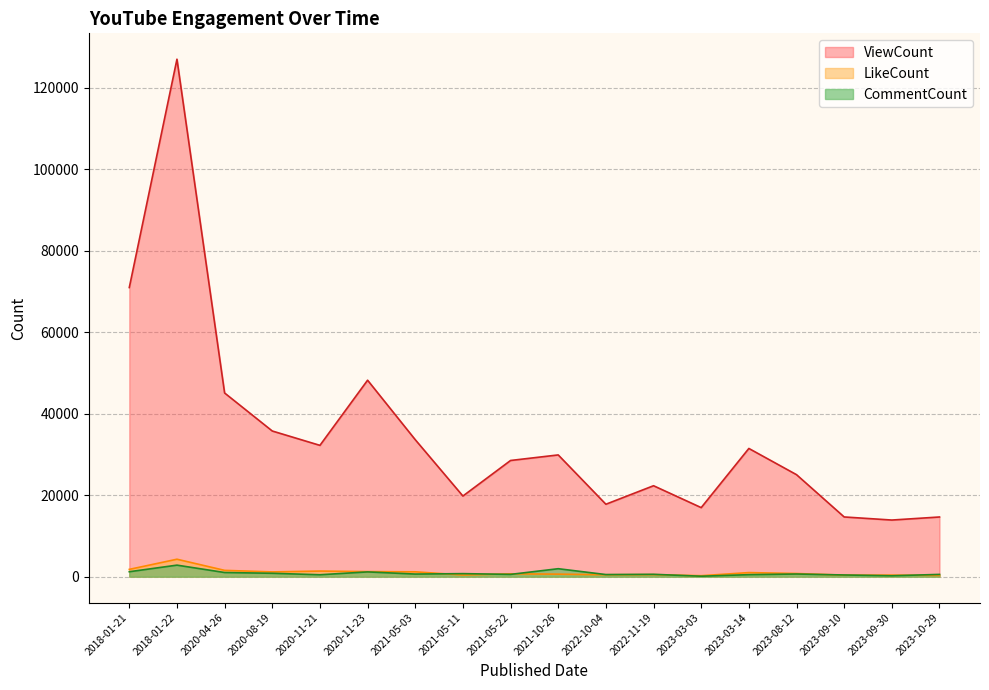

Rank the series by their maximum value, from lowest to highest.

CommentCount, LikeCount, ViewCount